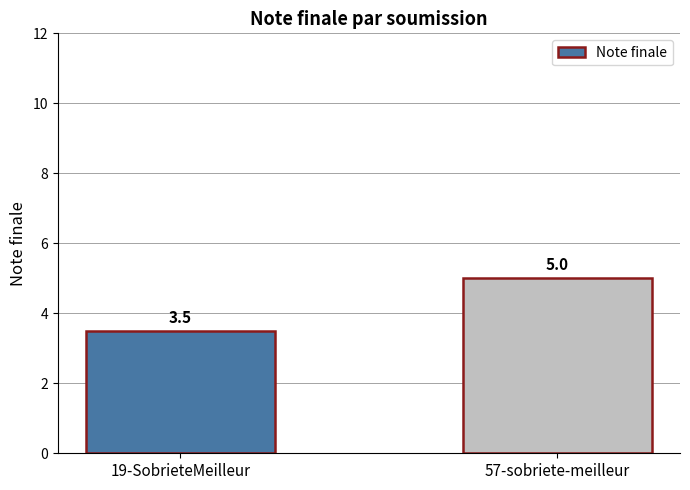

What is the ratio of the value at 19-SobrieteMeilleur to the value at 57-sobriete-meilleur?

0.7